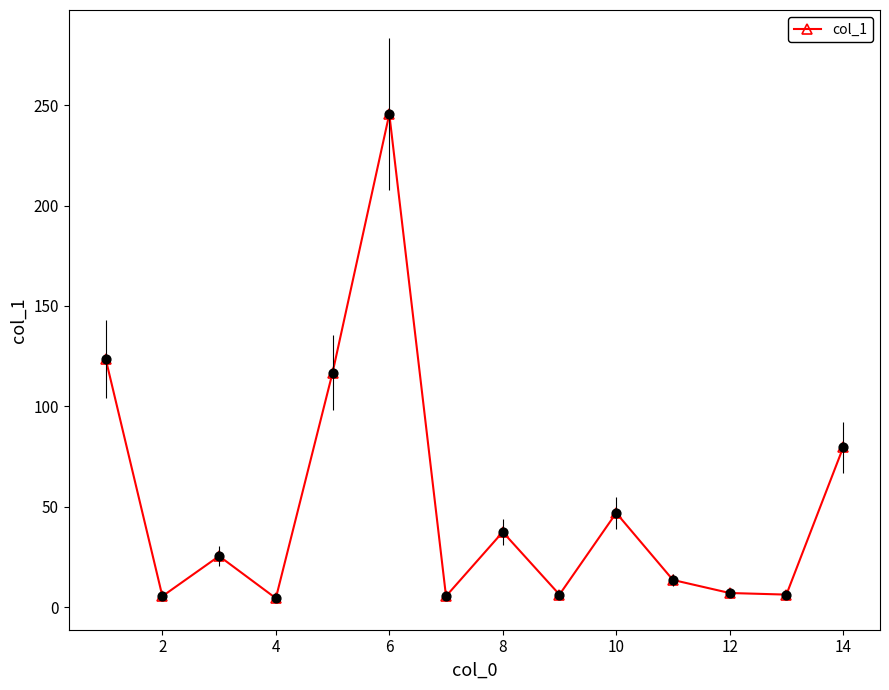

What is the greatest value displayed?

245.6